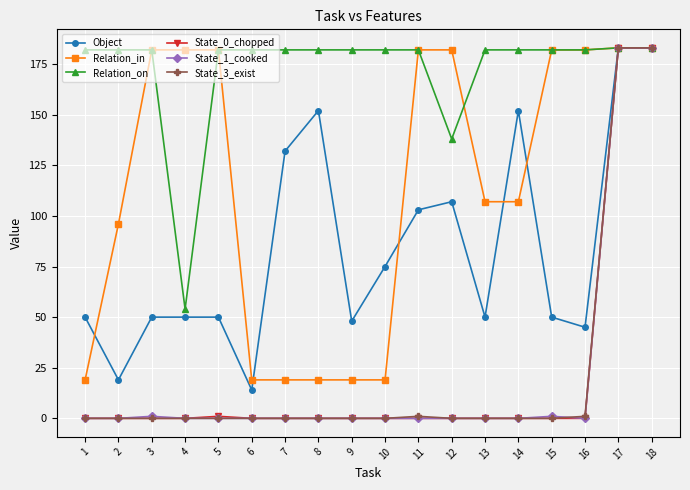

Which series has the largest total across all categories?

Relation_on